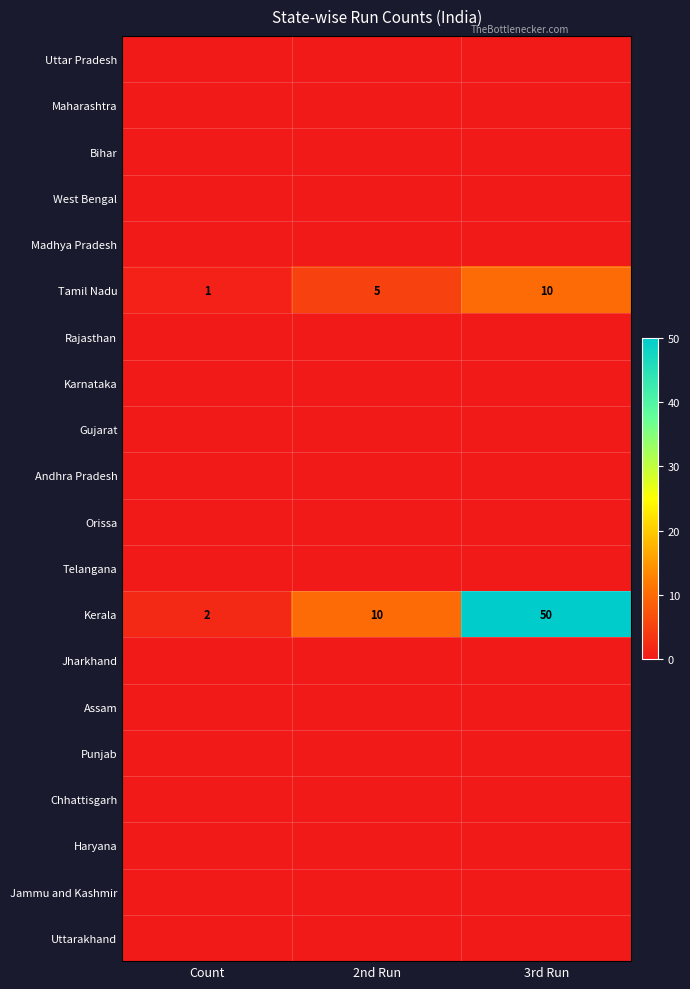

What is the average value of the Tamil Nadu series?

5